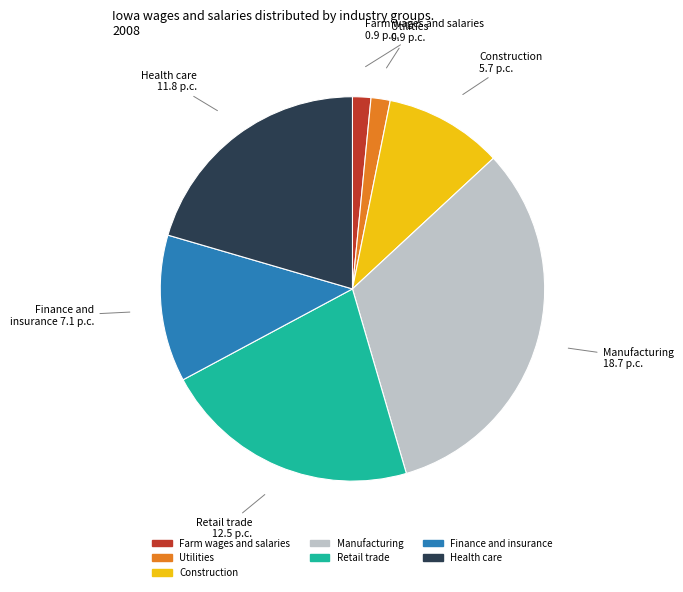

How many slices are in this pie chart?

7